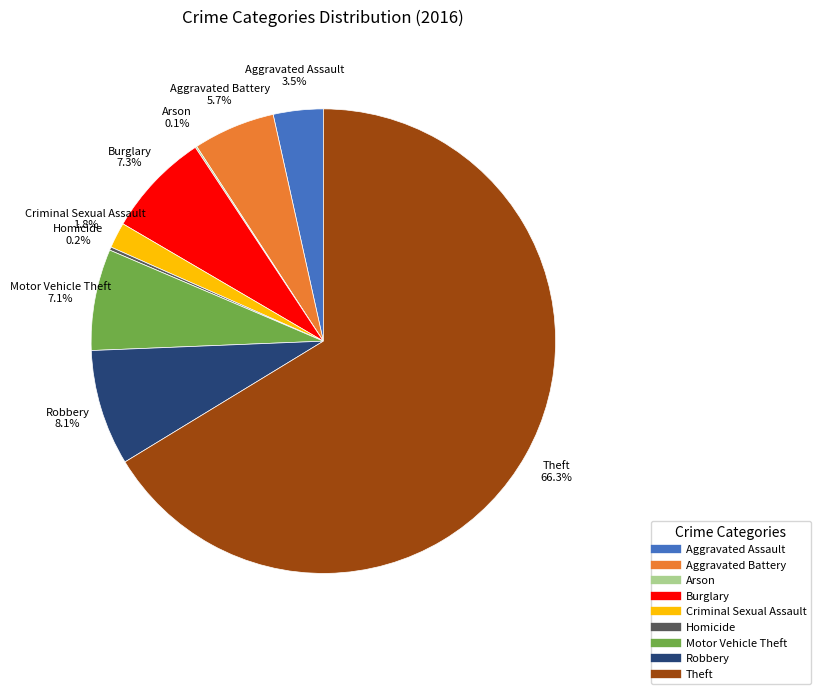

How much of the chart is everything except Aggravated Battery?

94.3%